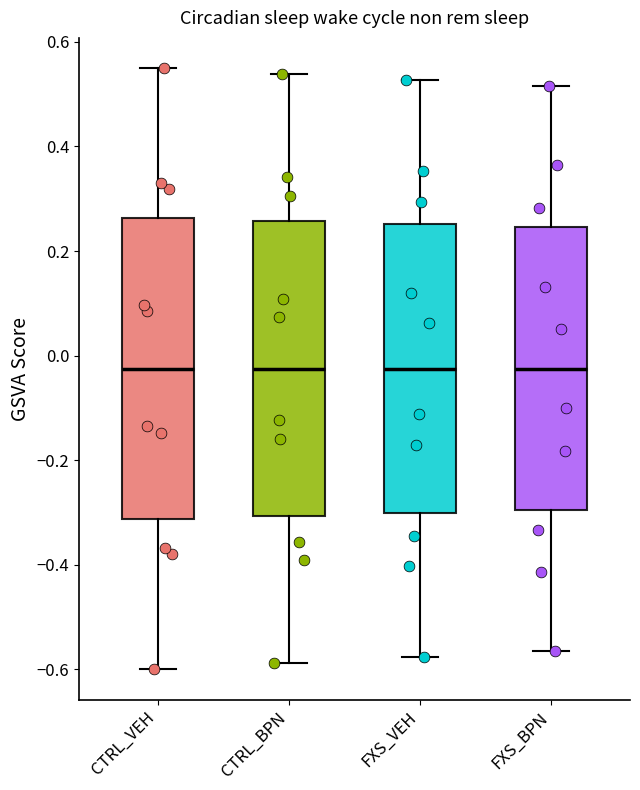

Reading left to right, read every box against the y-axis: the position of its median line, the range the box covers, and the ends of its whiskers. The values are not printed on the chart, so give them approximately, as read against the axis.

CTRL_VEH: median -0.02, box -0.32 to 0.26, whiskers -0.60 to 0.56
CTRL_BPN: median -0.02, box -0.30 to 0.26, whiskers -0.58 to 0.54
FXS_VEH: median -0.02, box -0.30 to 0.26, whiskers -0.58 to 0.52
FXS_BPN: median -0.02, box -0.30 to 0.24, whiskers -0.56 to 0.52